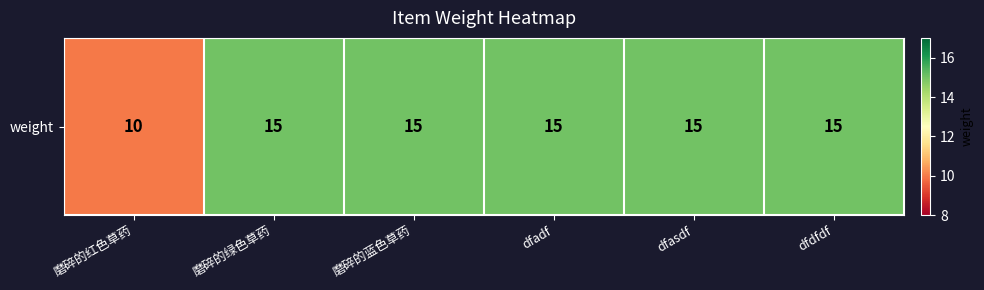

Reading left to right, list all the values displayed in this chart.

磨碎的红色草药=10	磨碎的绿色草药=15	磨碎的蓝色草药=15	dfadf=15	dfasdf=15	dfdfdf=15